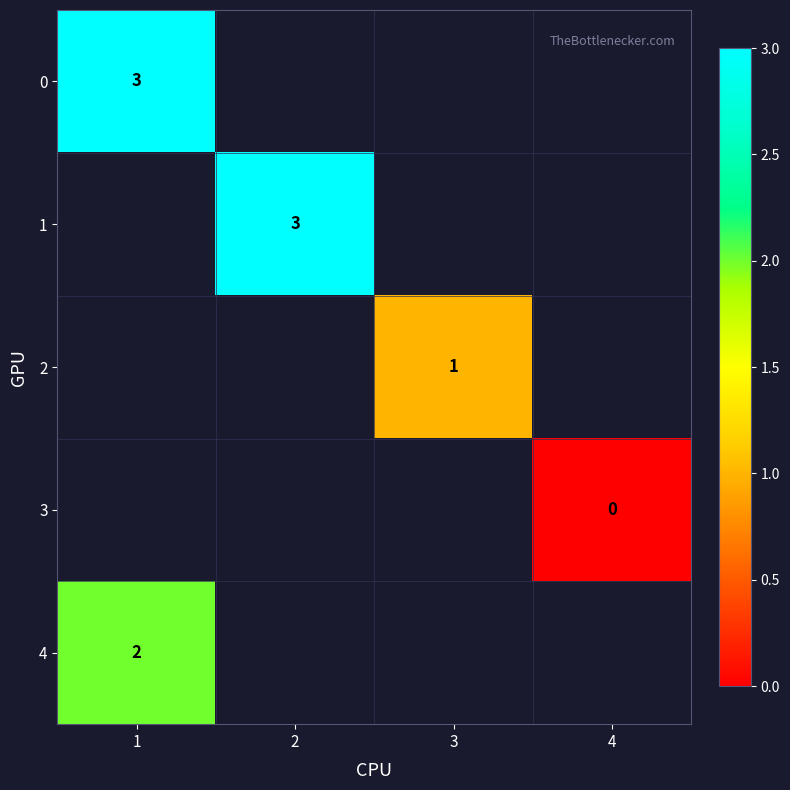

The value of 1 at 2 is 1. True or false?

False